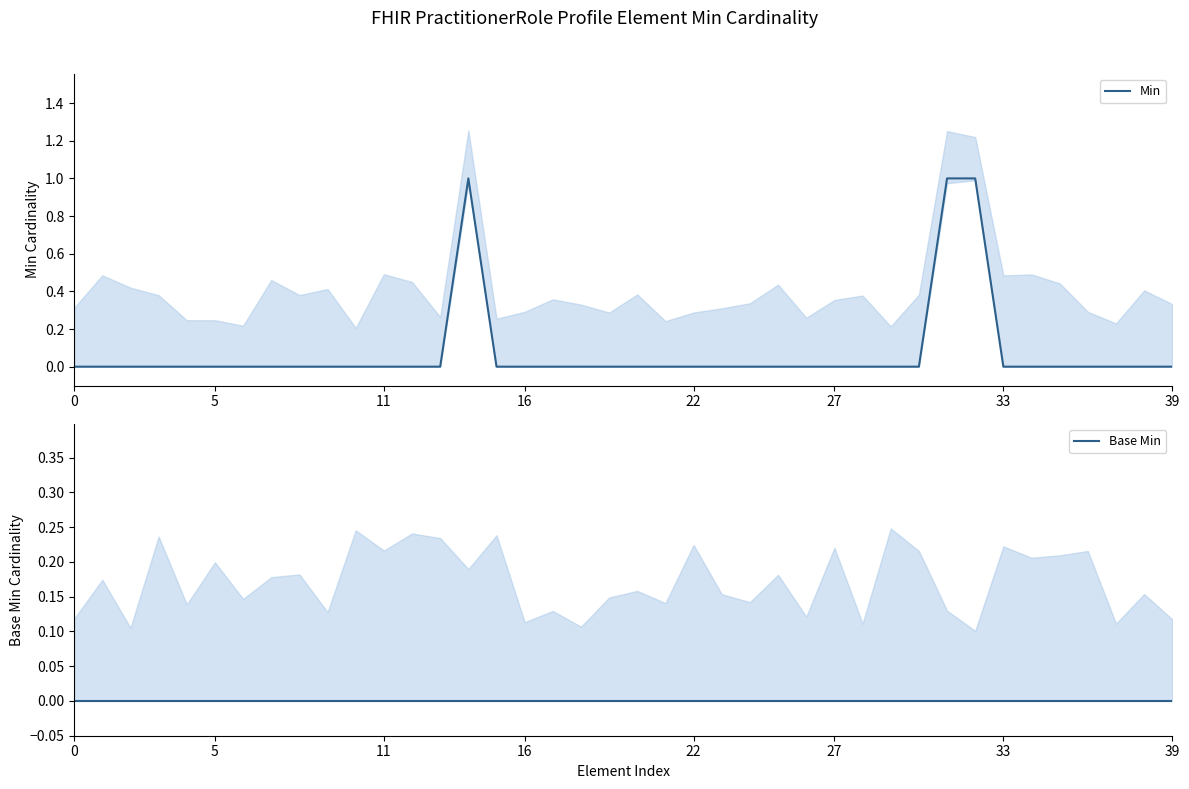

Is the value of Base Min at 9 greater than the value of Min at 12?

No